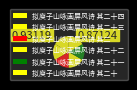

Does 拟庾子山咏画屏风诗 其二 represent more than half of the total?

No